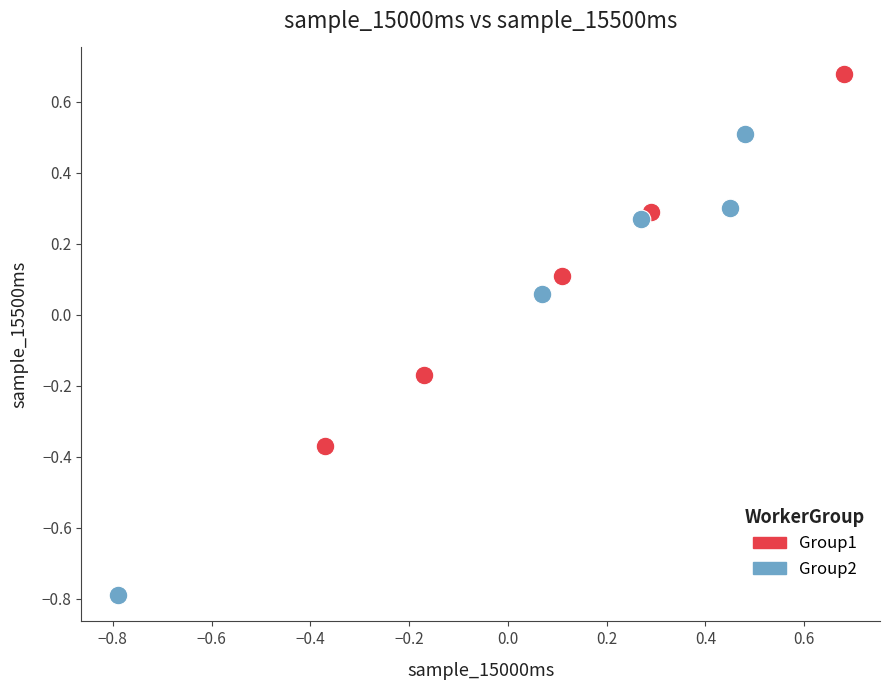

Which series contains the highest Y value?

Group1